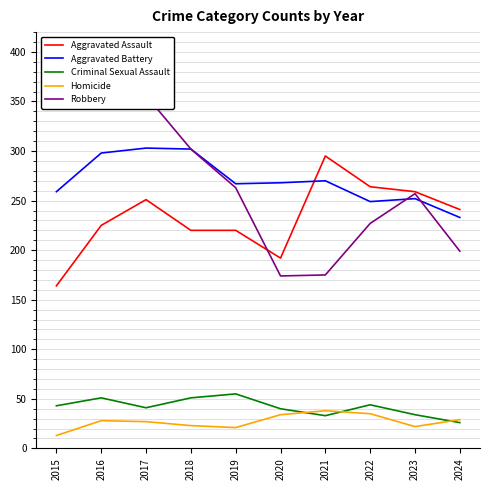

True or false: Aggravated Battery has more than 1 interior local peaks.

True